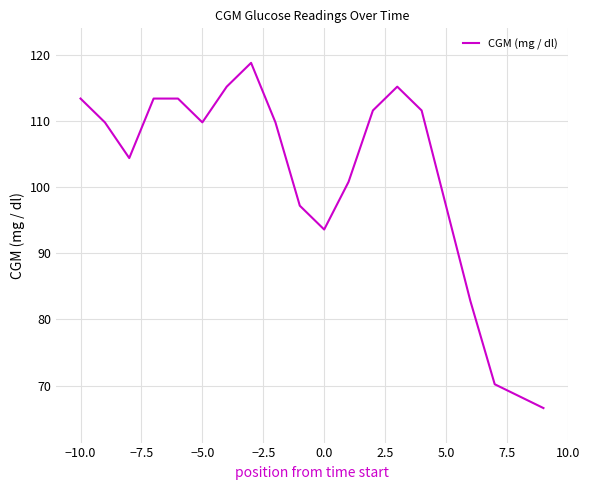

What is the smallest value displayed?

66.6